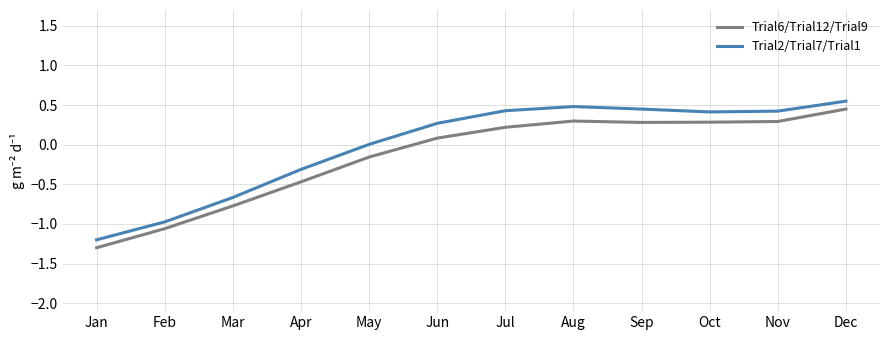

True or false: Trial6/Trial12/Trial9 and Trial2/Trial7/Trial1 cross at least once.

False